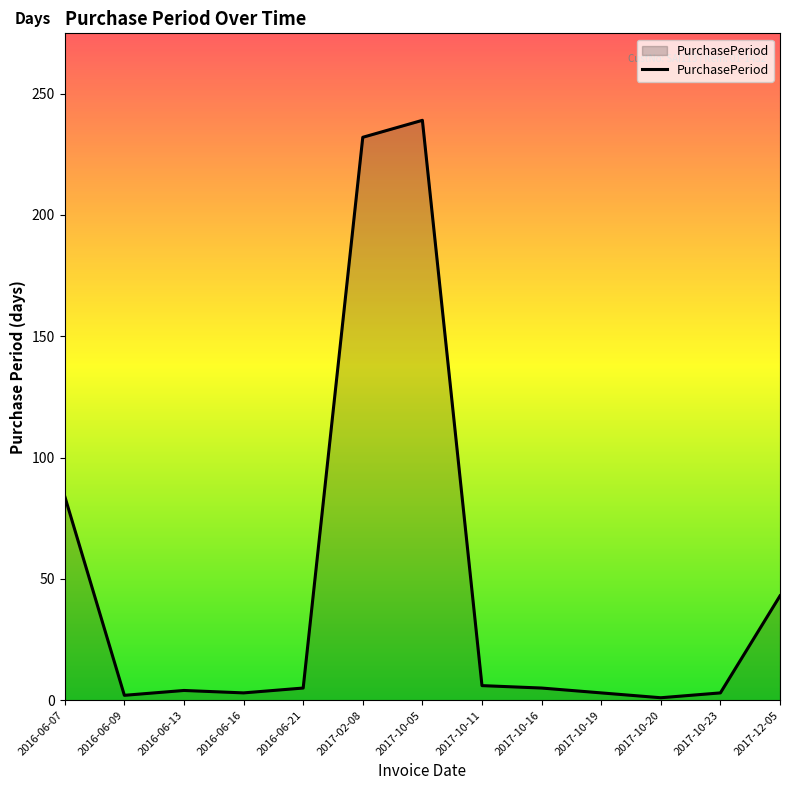

What is the maximum value shown in the chart?

239